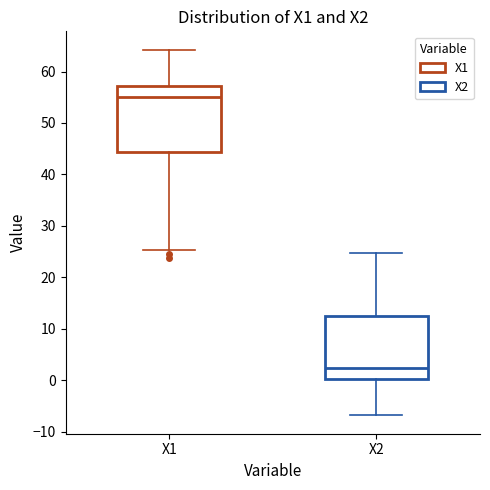

Reading left to right, read every box against the y-axis: the position of its median line, the range the box covers, and the ends of its whiskers. The values are not printed on the chart, so give them approximately, as read against the axis.

X1: median 55, box 44 to 57, whiskers 25 to 64
X2: median 2, box 0 to 12, whiskers -7 to 25